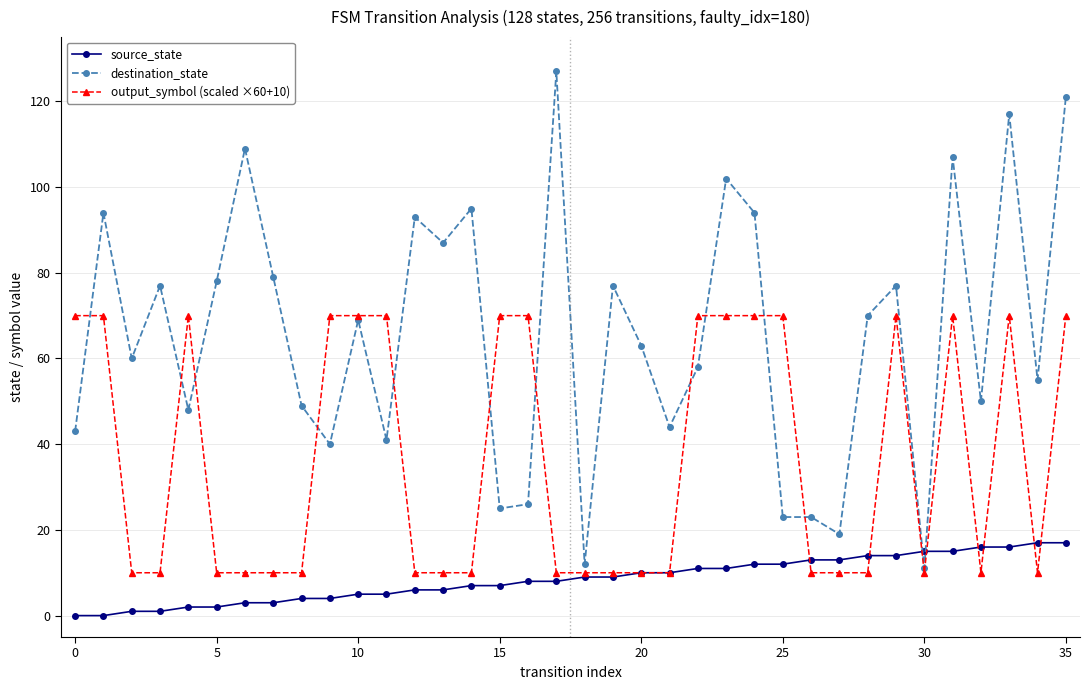

List the series in order of their overall mean, lowest first.

source_state, output_symbol (scaled ×60+10), destination_state